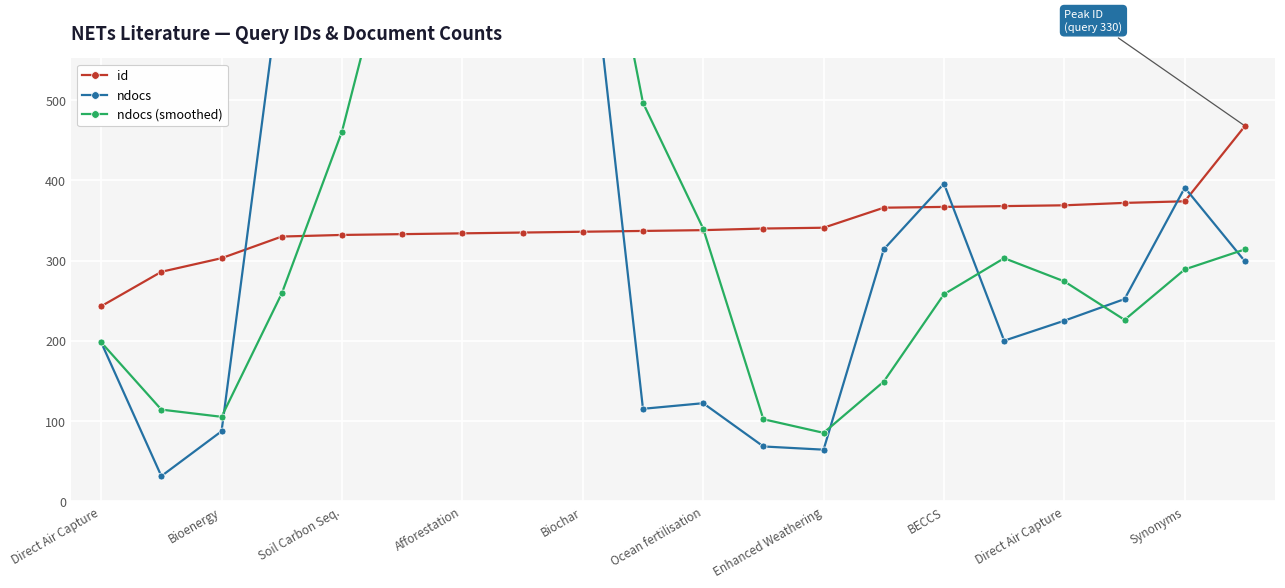

What is the maximum value for id?

468